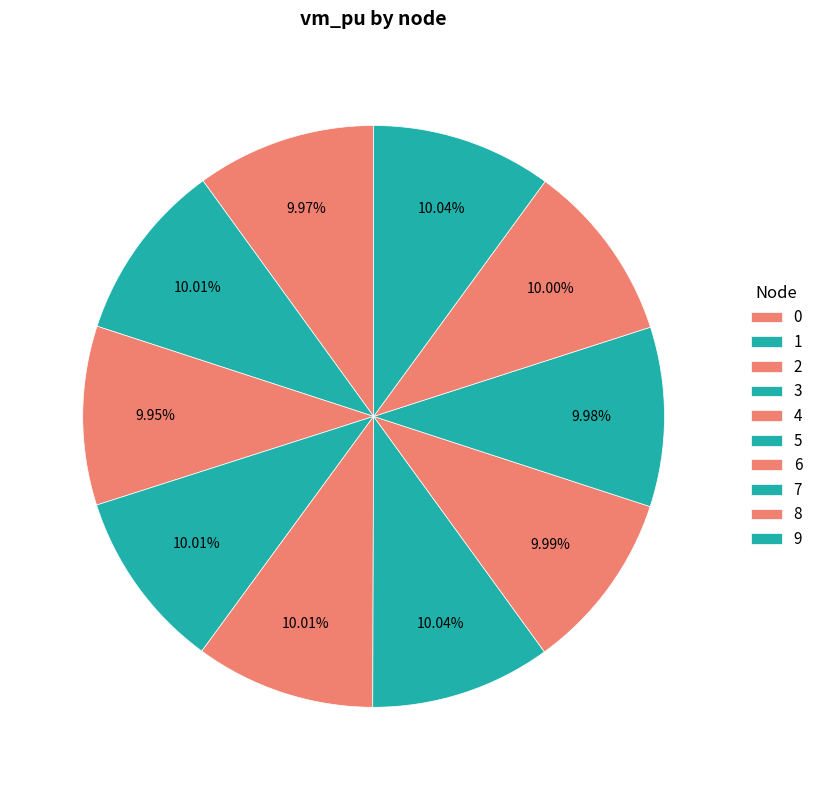

What is the largest slice in the pie chart?

5